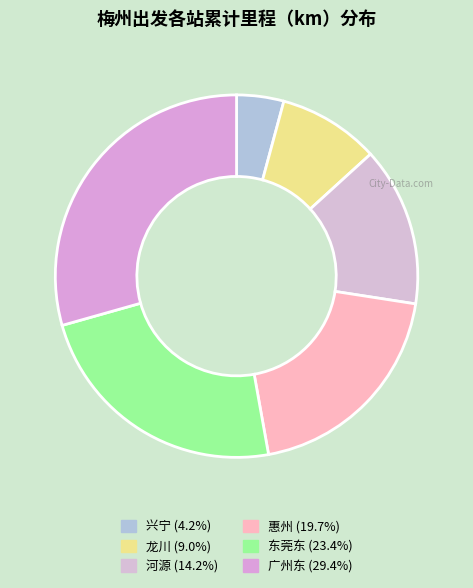

What is the ratio of the value at 龙川 to the value at 兴宁?

2.1